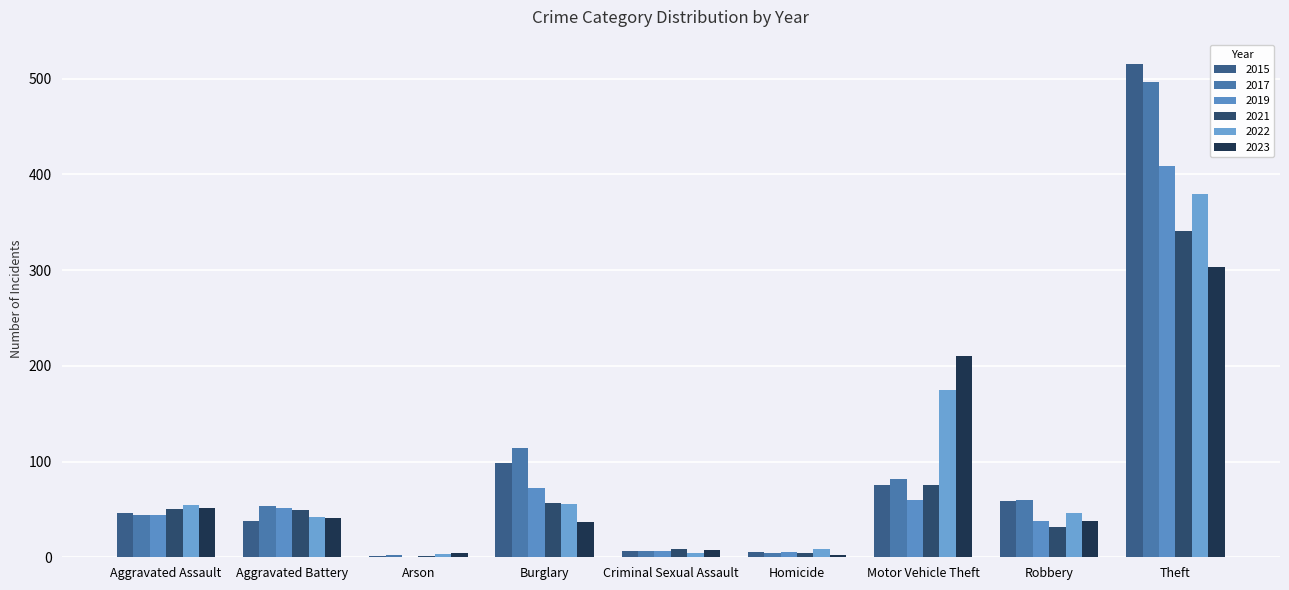

What is the value of the 2022 bar at the 7th from the left?

175